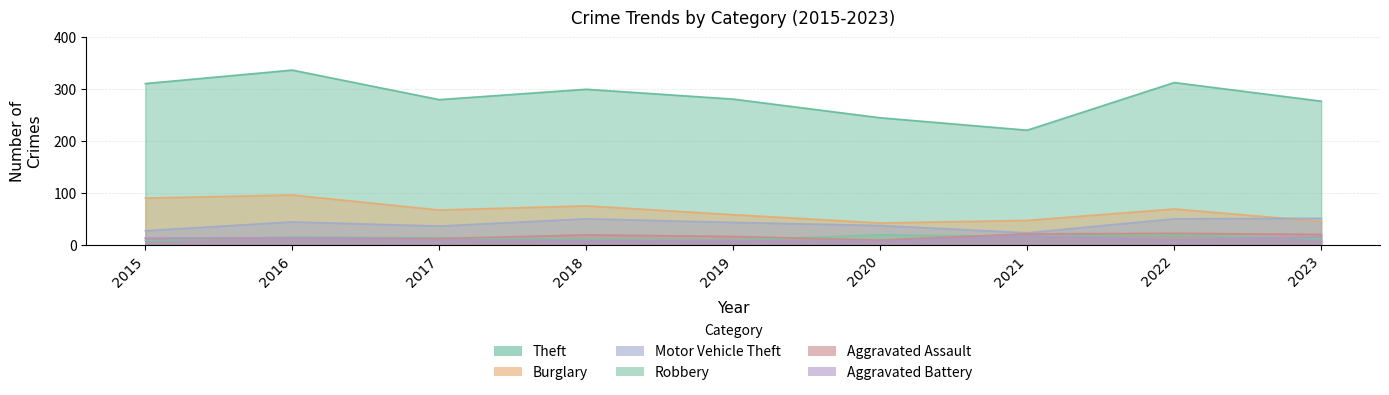

What is the total value across all series at 2017?

417